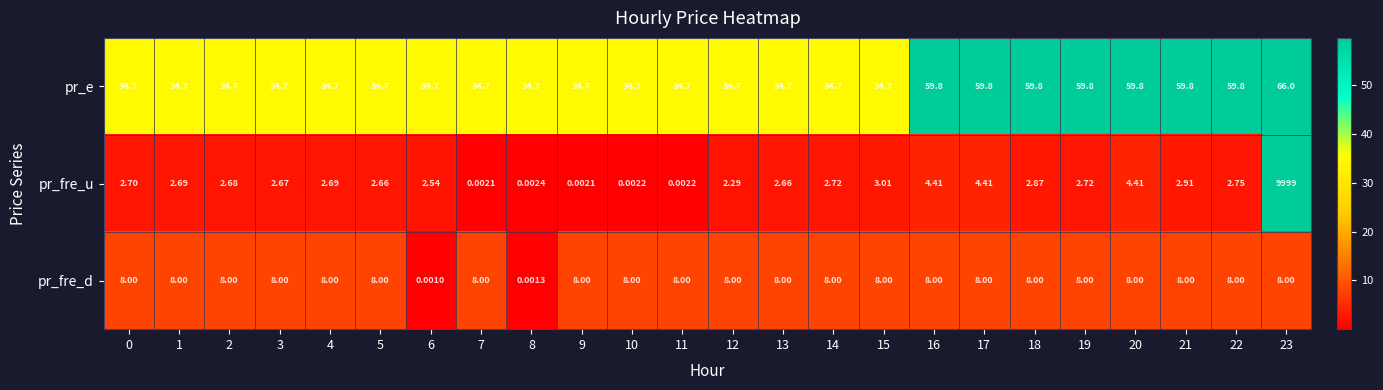

At 15, list the series in order from smallest to largest.

pr_fre_u, pr_fre_d, pr_e